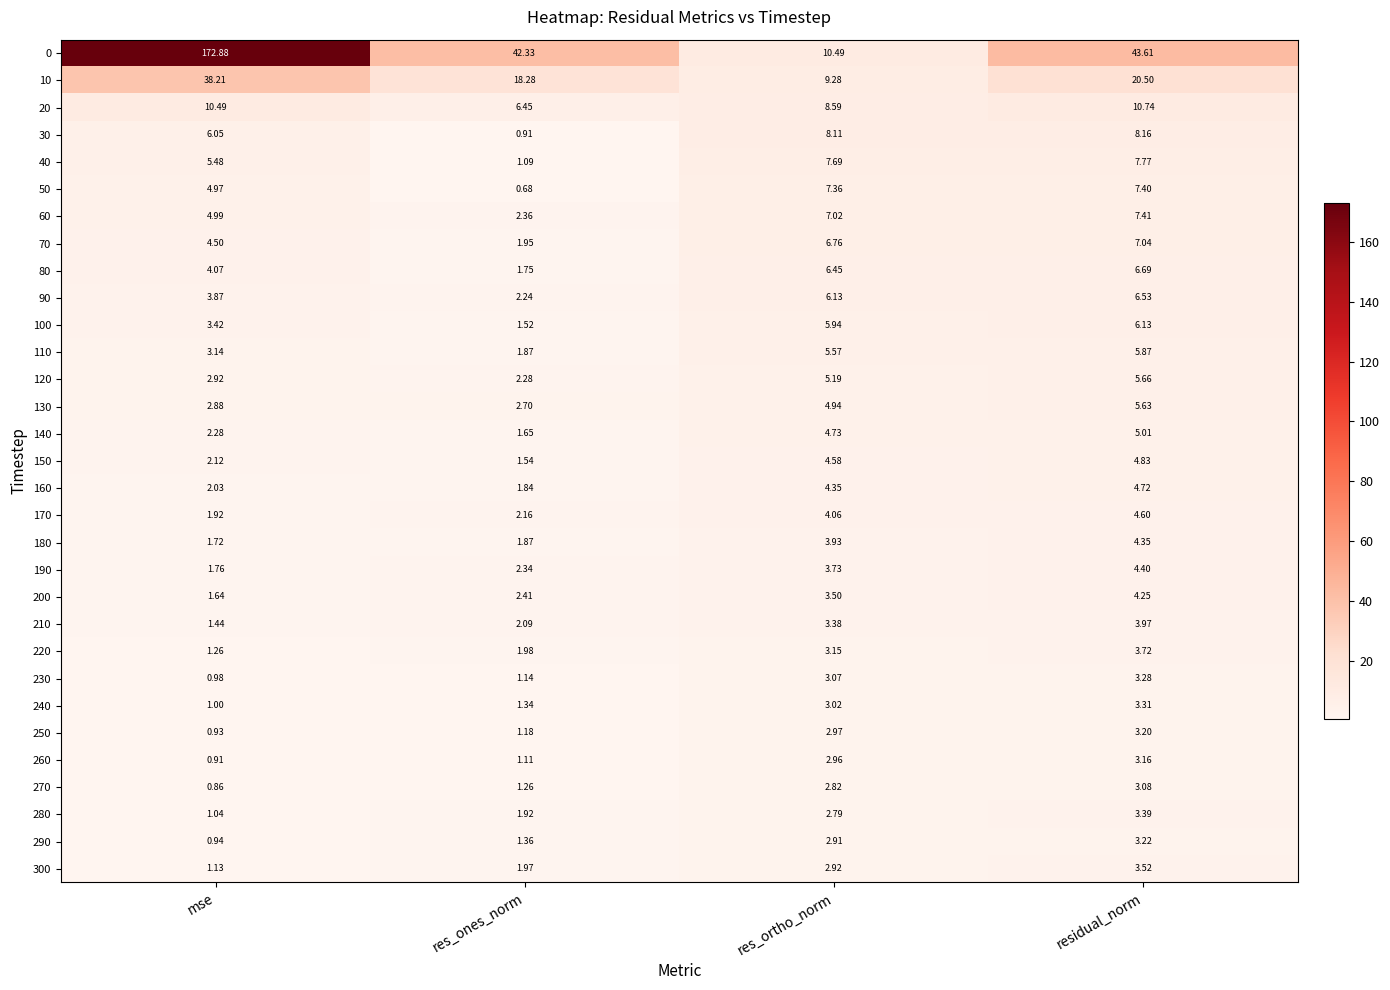

At which label does 240 reach its peak?

residual_norm